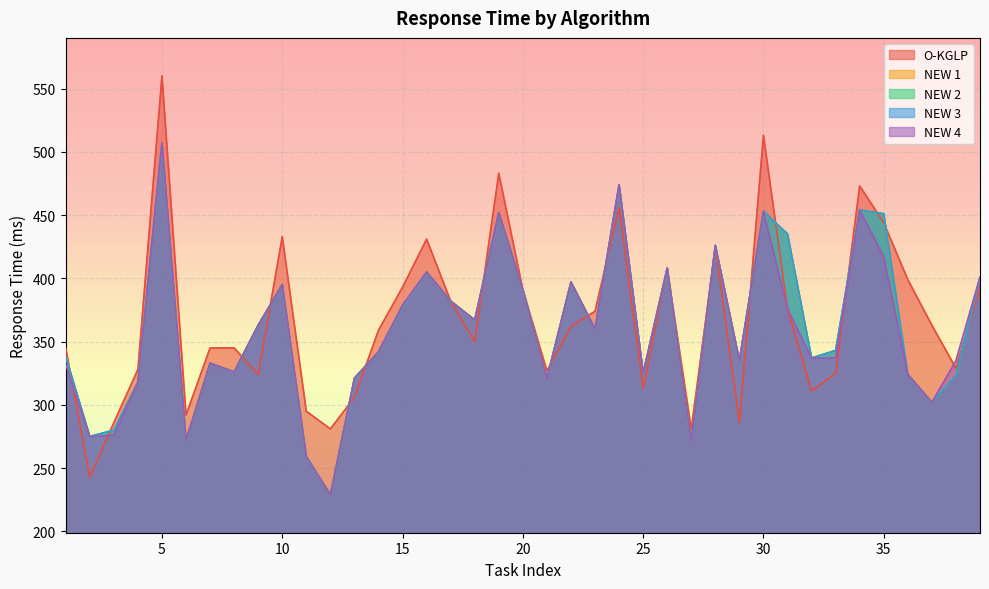

Reading left to right, extract all data points from this chart.

O-KGLP: 1=345	2=243	3=286	4=328	5=560	6=292	7=345	8=345	9=324	10=433	11=295	12=281	13=306	14=359	15=393	16=431	17=382	18=350	19=483	20=391	21=327	22=362	23=374	24=456	25=313	26=408	27=281	28=425	29=286	30=513	31=376	32=311	33=325	34=473	35=444	36=399	37=363	38=329	39=393
NEW 1: 1=338	2=275	3=280	4=318	5=507	6=272	7=333	8=326	9=363	10=395	11=259	12=229	13=321	14=342	15=378	16=405	17=382	18=367	19=452	20=391	21=321	22=397	23=360	24=474	25=325	26=408	27=271	28=426	29=335	30=453	31=435	32=337	33=343	34=454	35=451	36=324	37=302	38=323	39=401
NEW 2: 1=338	2=275	3=280	4=318	5=507	6=272	7=333	8=326	9=363	10=395	11=259	12=229	13=321	14=342	15=378	16=405	17=382	18=367	19=452	20=391	21=321	22=397	23=360	24=474	25=325	26=408	27=271	28=426	29=335	30=453	31=435	32=337	33=343	34=454	35=451	36=324	37=302	38=323	39=401
NEW 3: 1=338	2=275	3=280	4=318	5=507	6=272	7=333	8=326	9=363	10=395	11=259	12=229	13=321	14=342	15=378	16=405	17=382	18=367	19=452	20=391	21=321	22=397	23=360	24=474	25=325	26=408	27=271	28=426	29=335	30=453	31=435	32=337	33=343	34=454	35=451	36=324	37=302	38=323	39=401
NEW 4: 1=332	2=275	3=276	4=318	5=507	6=272	7=333	8=326	9=363	10=395	11=259	12=229	13=321	14=342	15=379	16=405	17=382	18=367	19=452	20=391	21=321	22=397	23=360	24=474	25=325	26=408	27=271	28=426	29=335	30=453	31=376	32=337	33=337	34=454	35=417	36=324	37=302	38=335	39=401